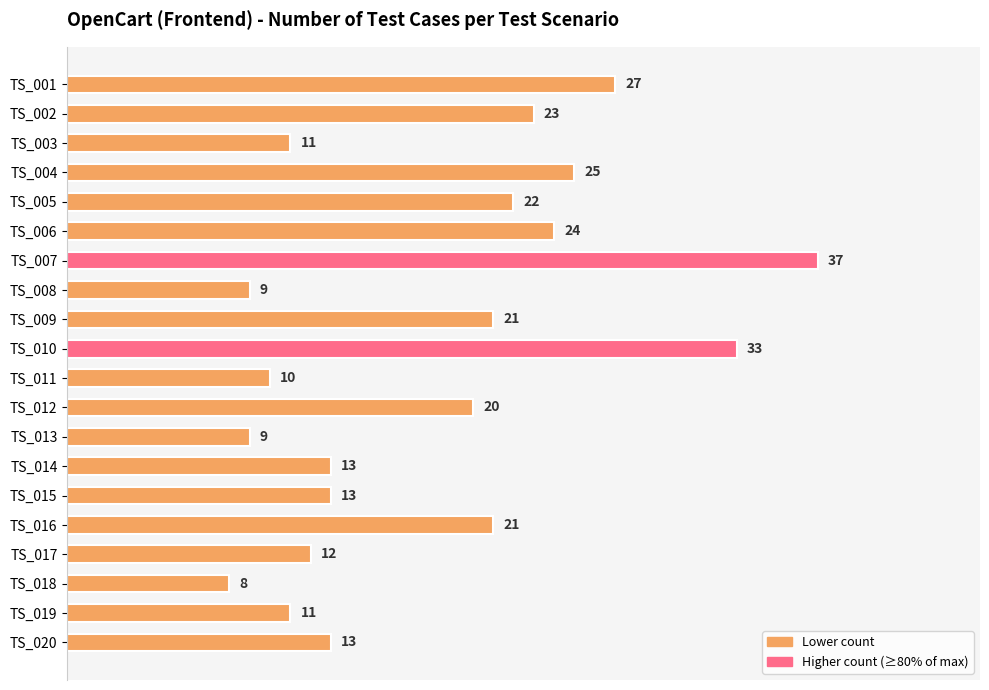

What is the sum of all values?

362